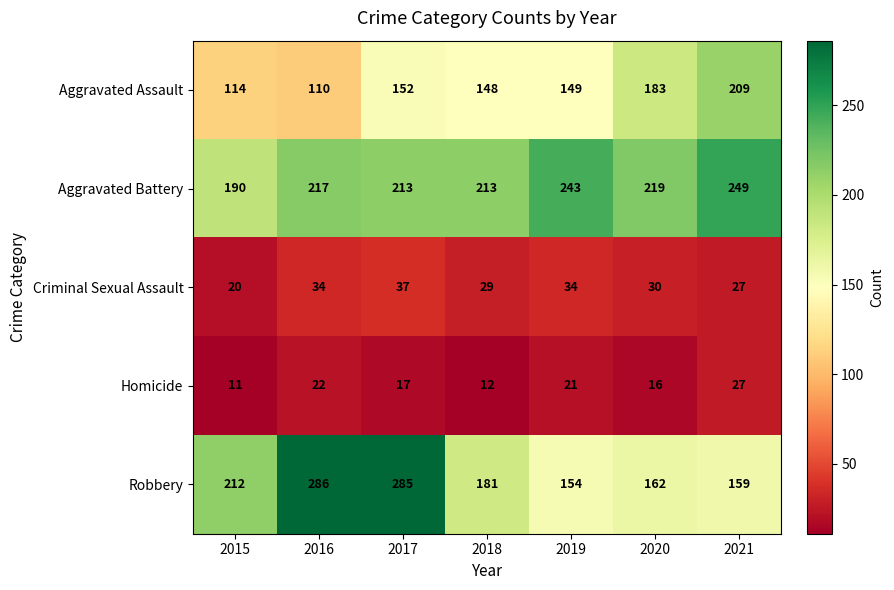

How many categories are shown in the chart?

7